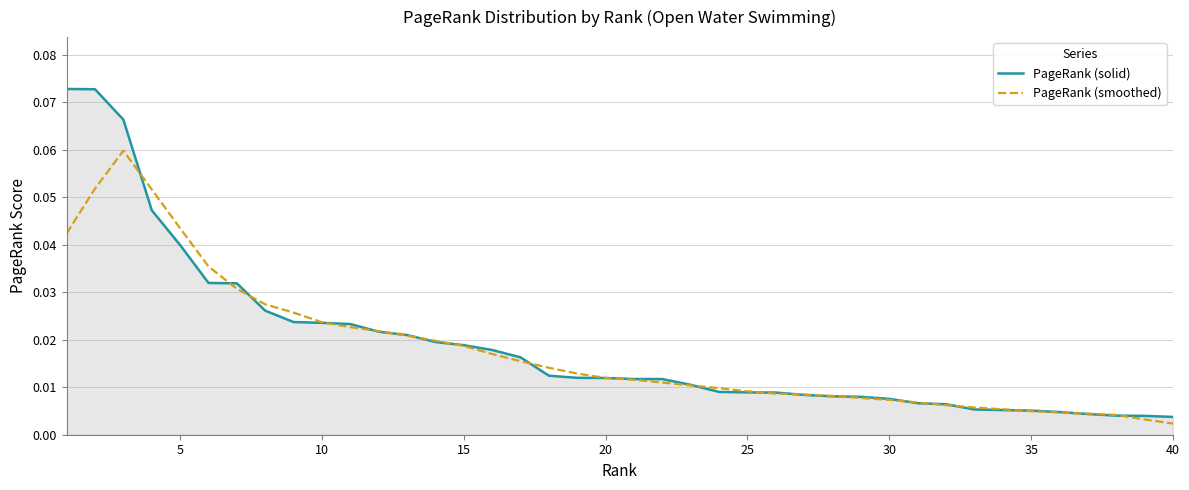

Which series has the widest spread of values?

PageRank (solid)